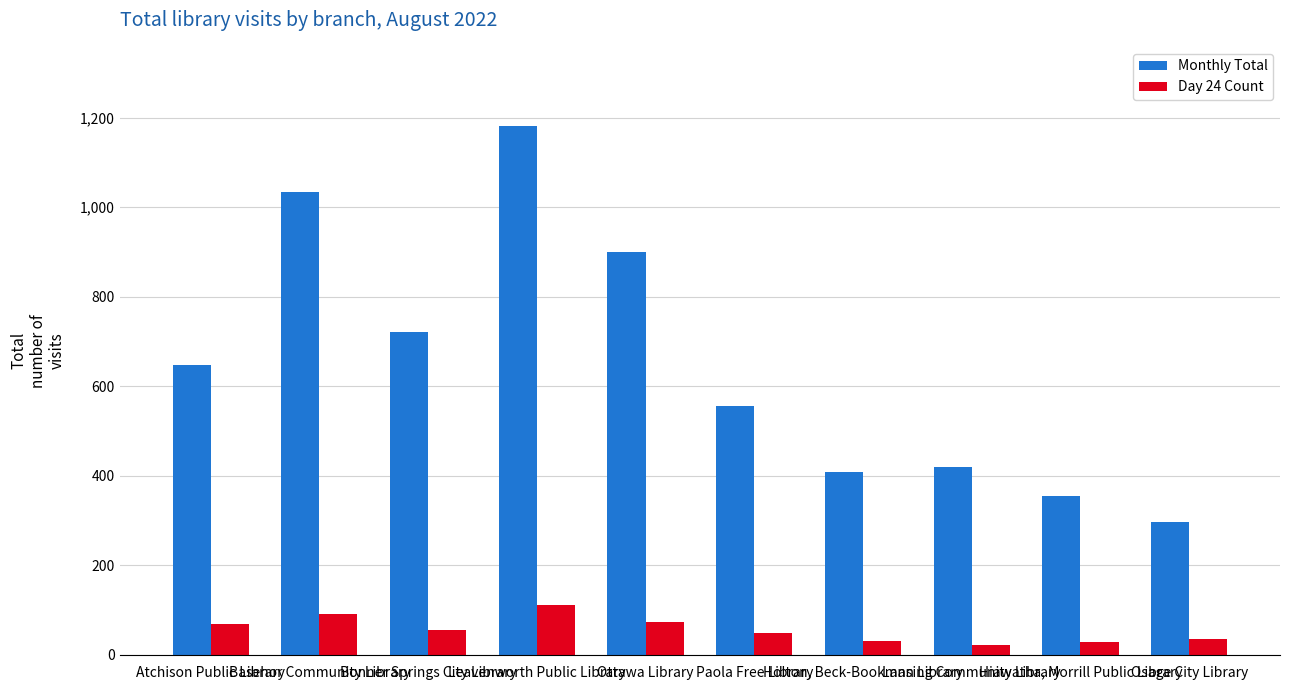

What position from the right is Ottawa Library?

6